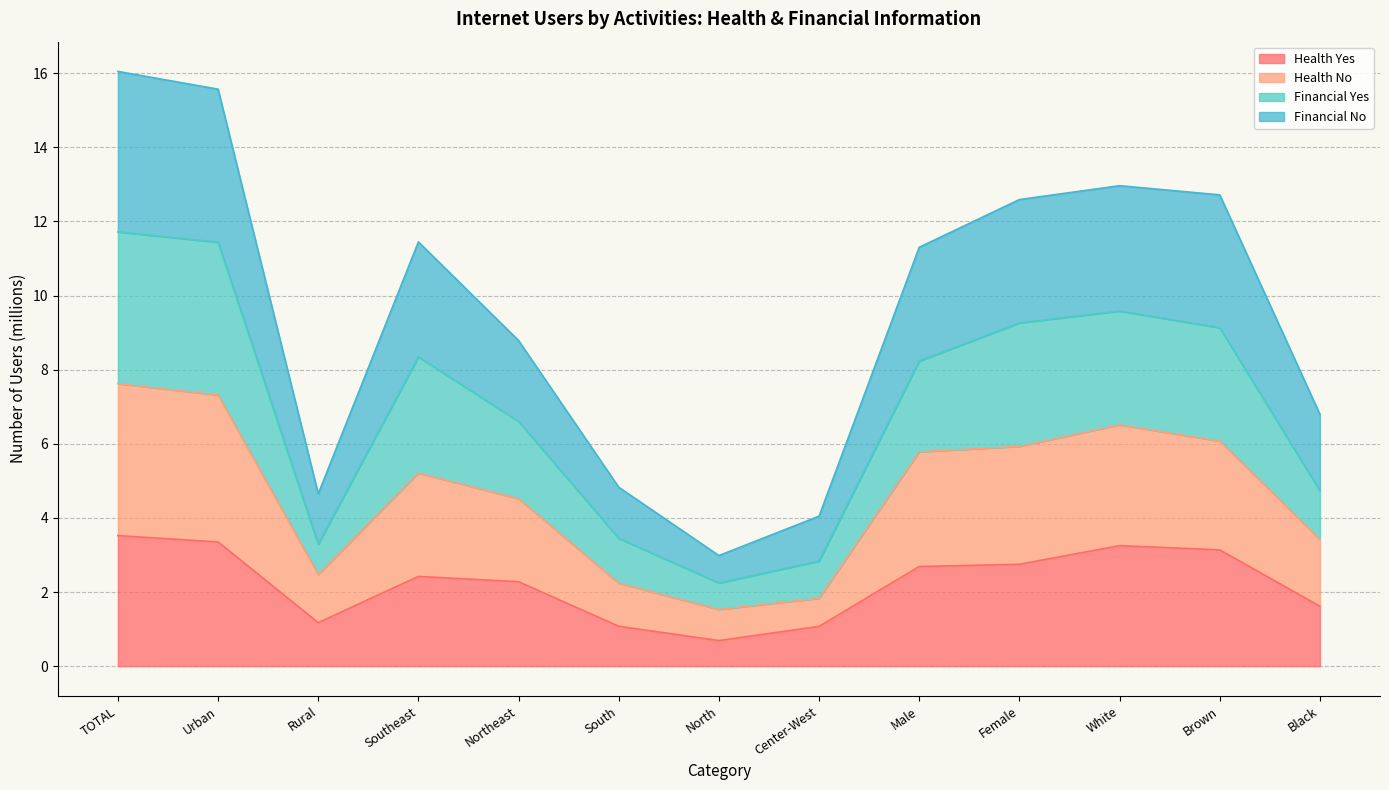

True or false: Health Yes has more than 2 interior local peaks.

False